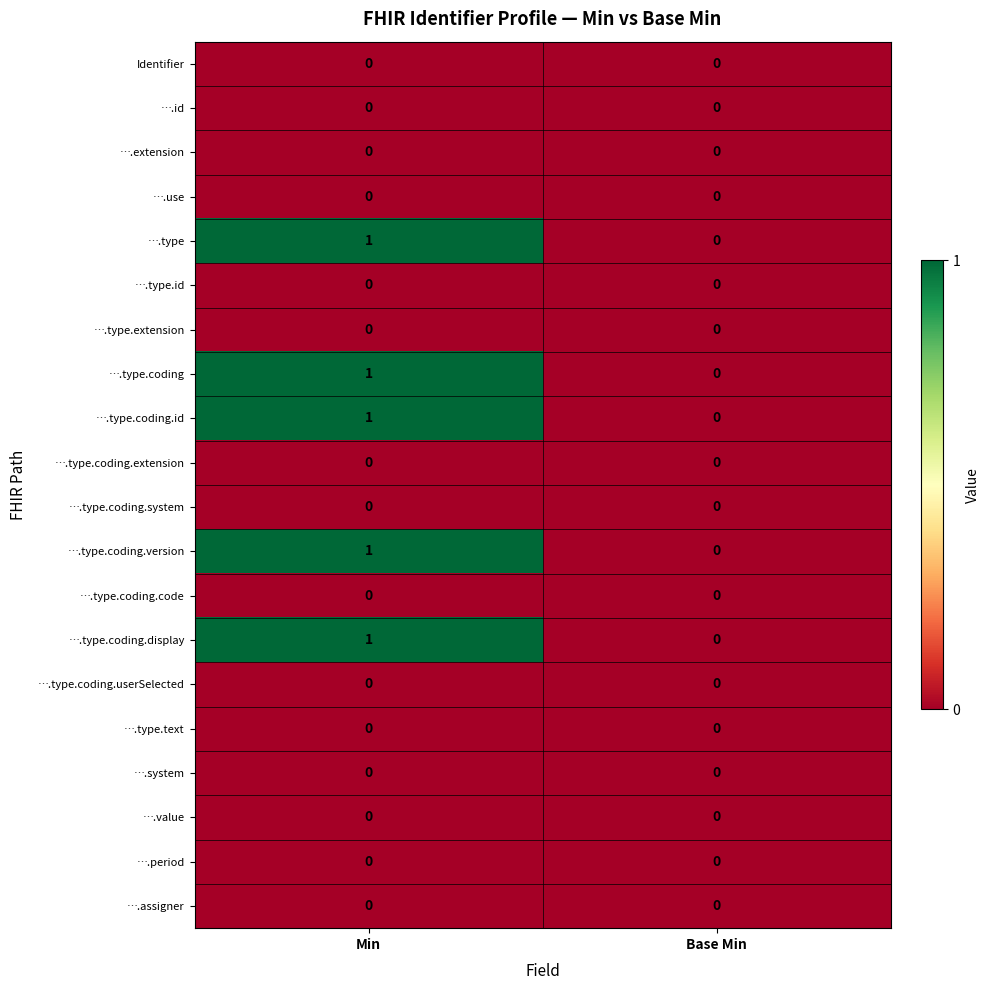

The ….type.coding.system series shows 0 at Min. True or false?

True